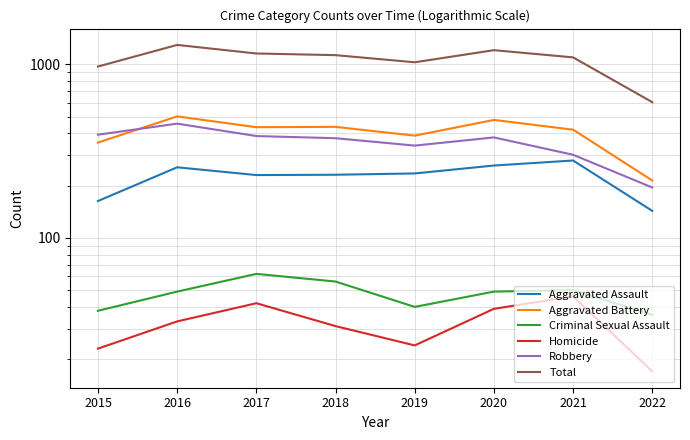

Is this an area chart (filled region under the line)?

No